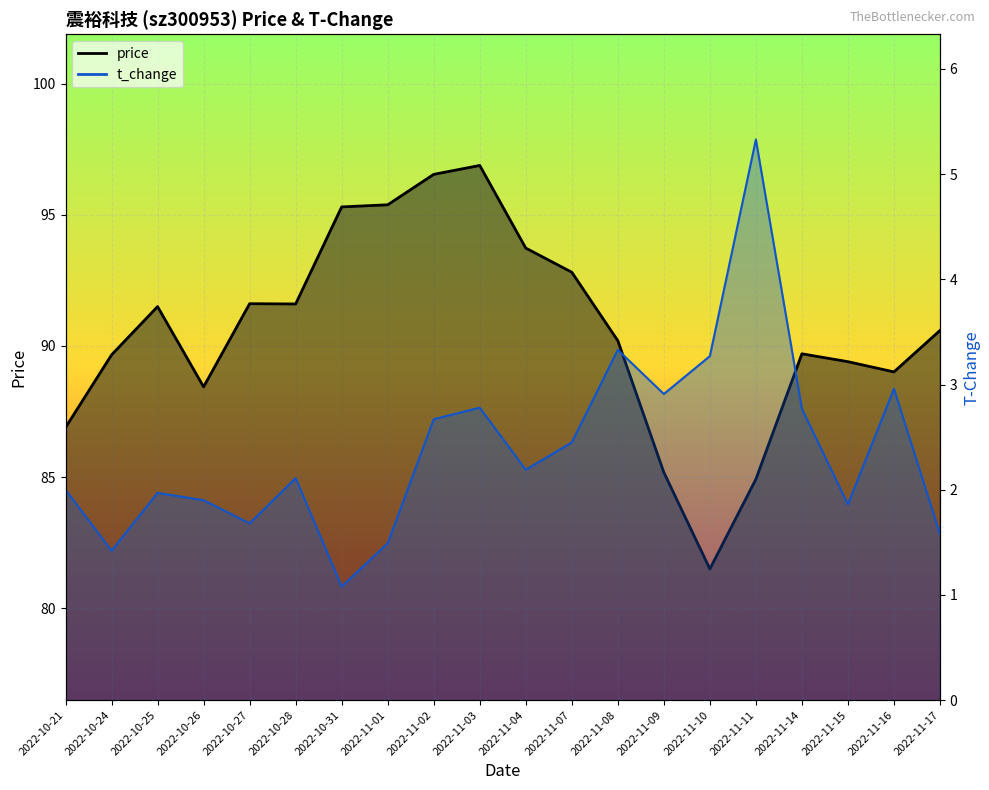

What is the label of the 18th point from the left?

2022-11-15